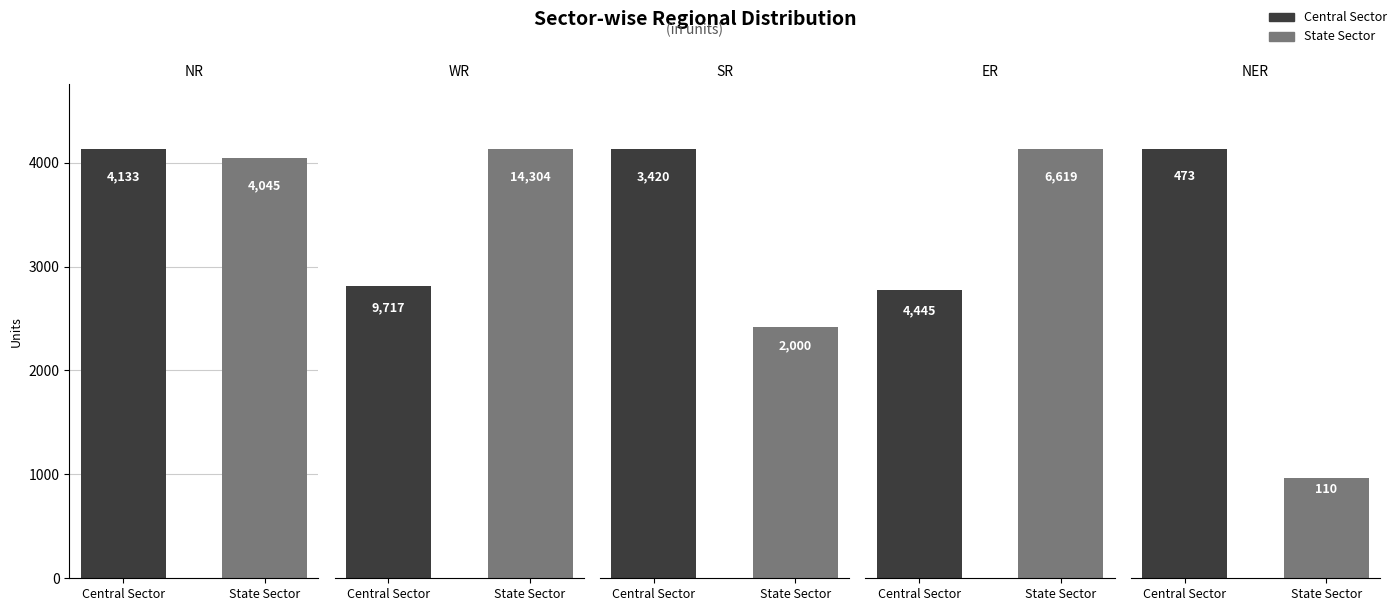

What is the maximum value for WR?

14304